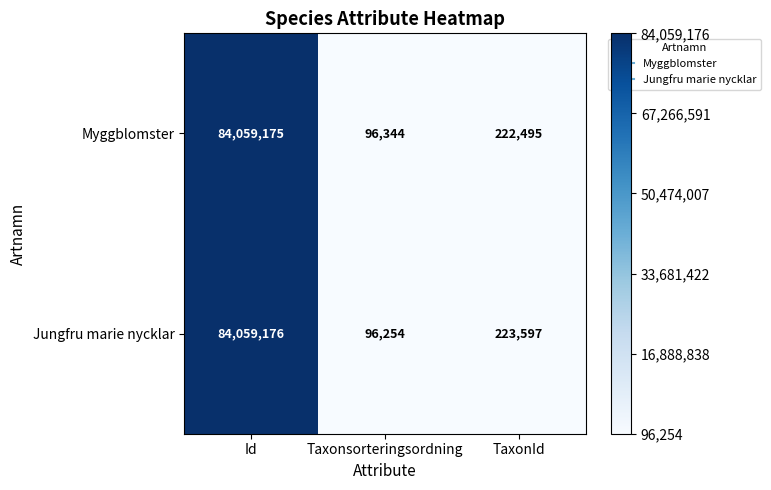

What is the average value of the Myggblomster series?

28126005